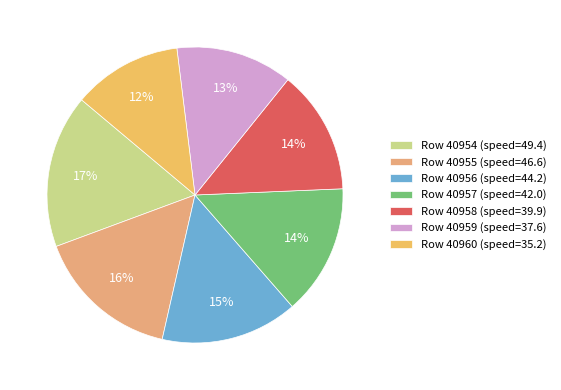

Count the number of slices in the pie.

7